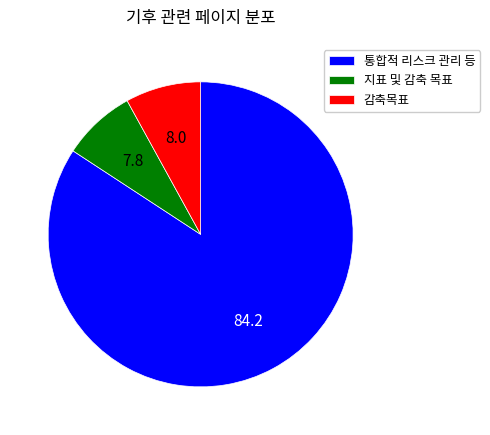

Between 감축목표 and 통합적 리스크 관리 등, which is larger?

통합적 리스크 관리 등